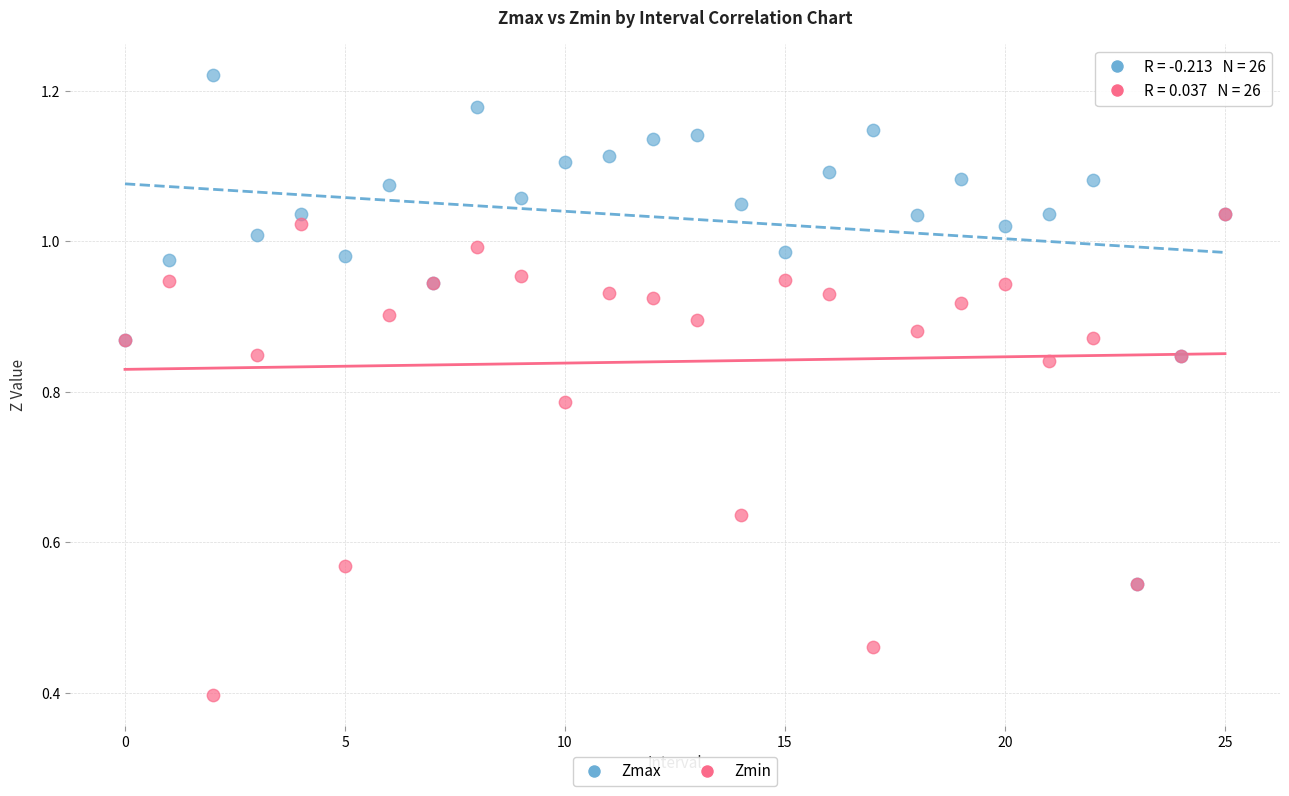

Which series contains the lowest Y value?

Zmin